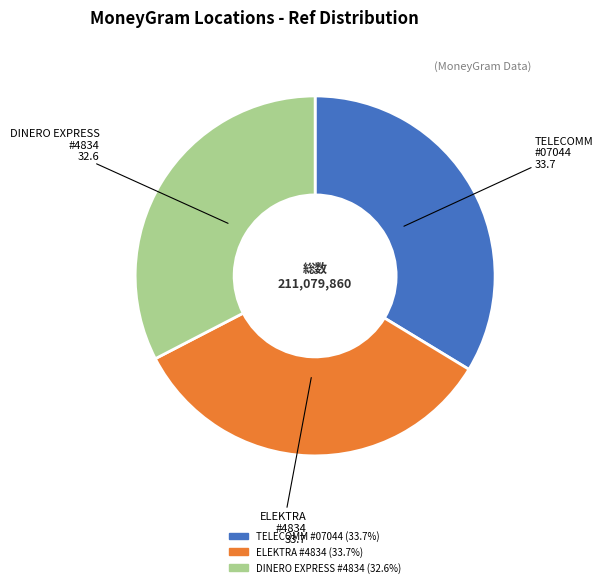

Is there a majority slice in this chart?

No